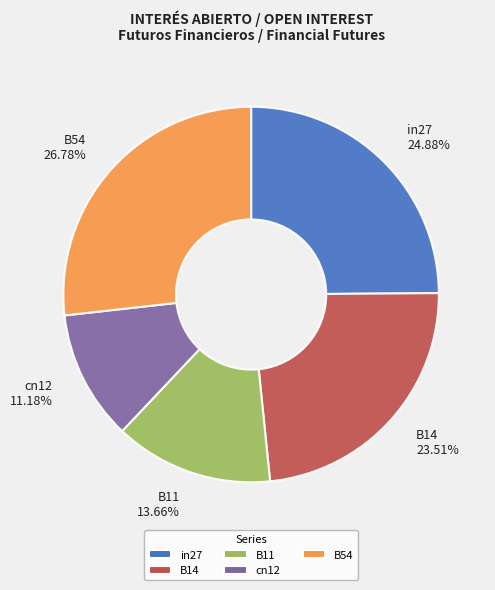

To the nearest percent, what is the average slice percentage?

20%